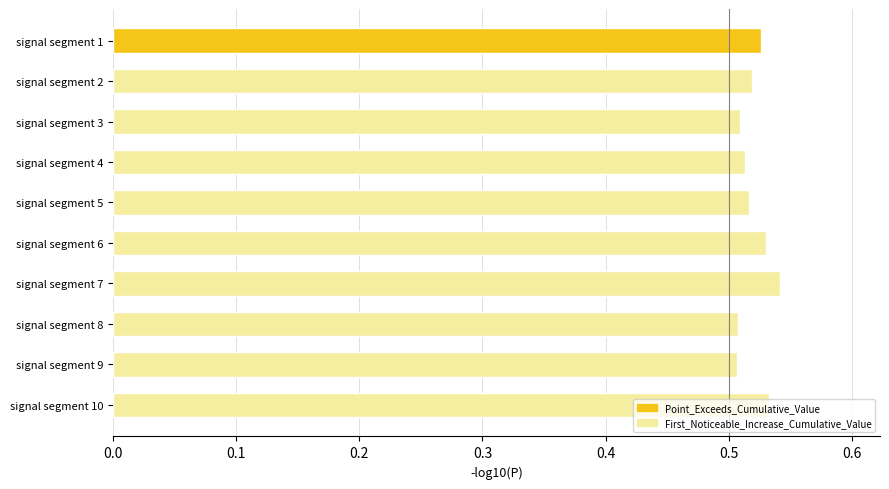

Are the bars grouped side by side (vs. stacked)?

No